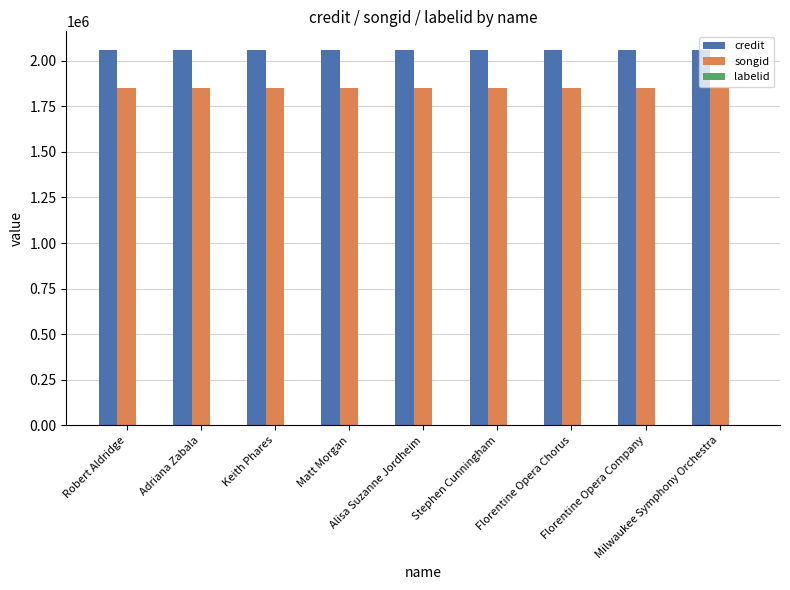

What is the maximum value for credit?

2057802